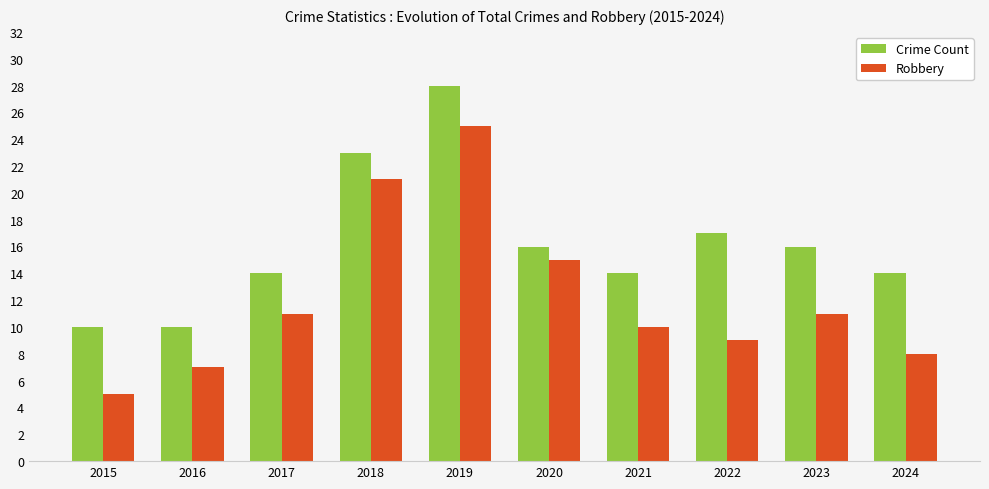

What is the difference between the second highest and minimum values in the Robbery series?

16